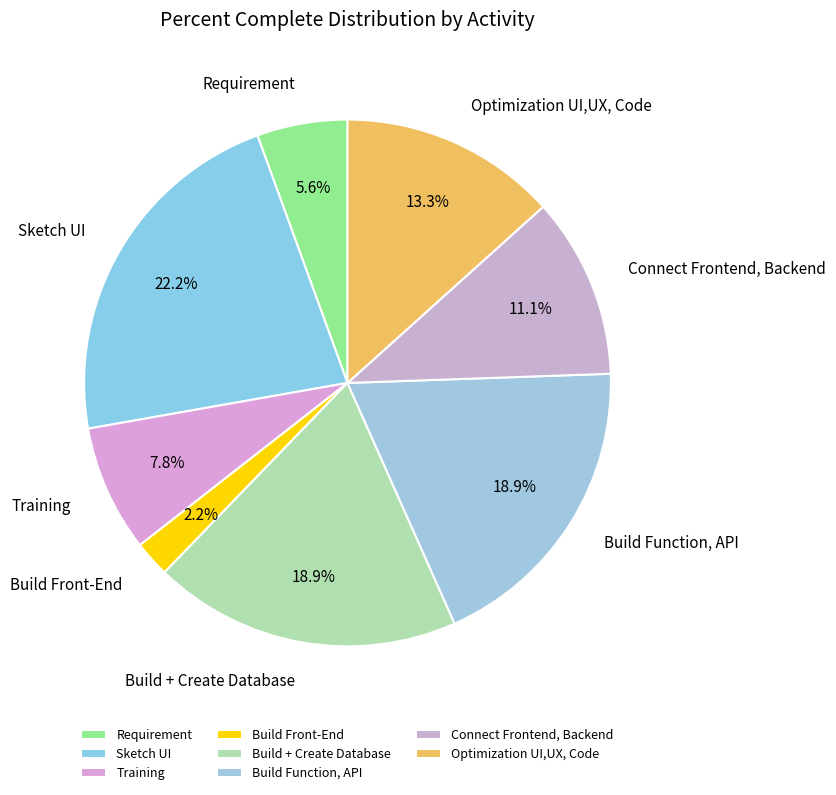

How many segments does this pie chart have?

8